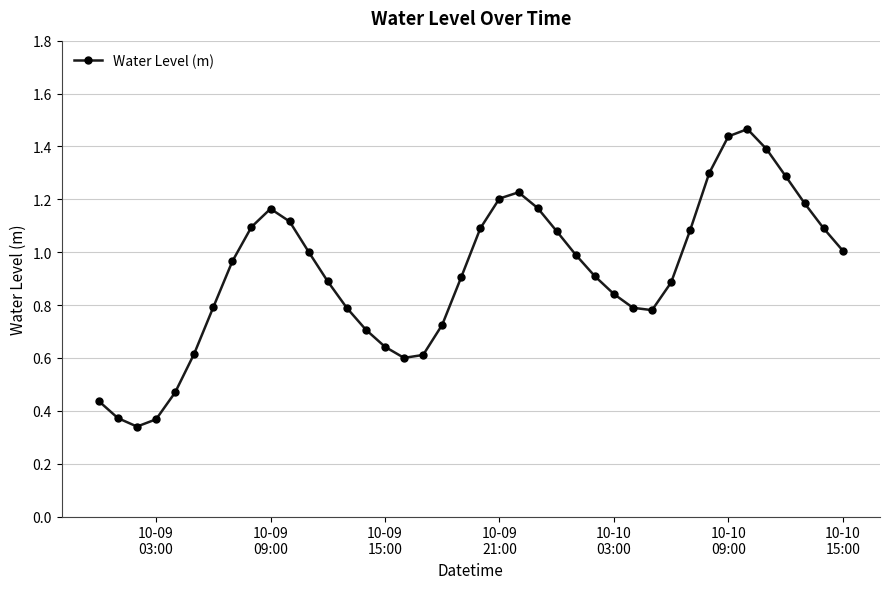

What is the sum of all values?

36.8